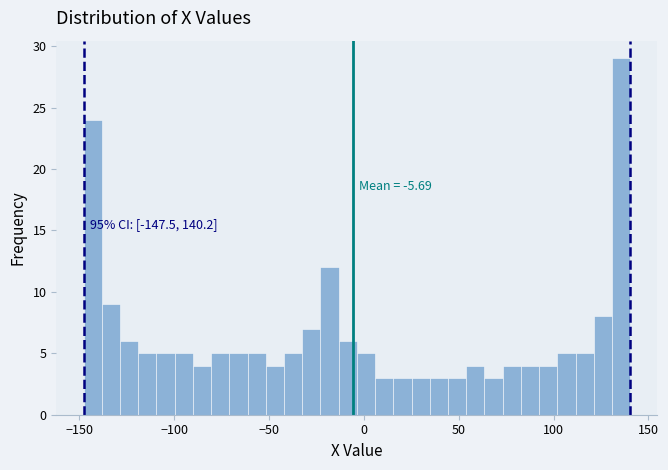

Read against the x-axis, roughly where is the centre of the tallest bar?

135